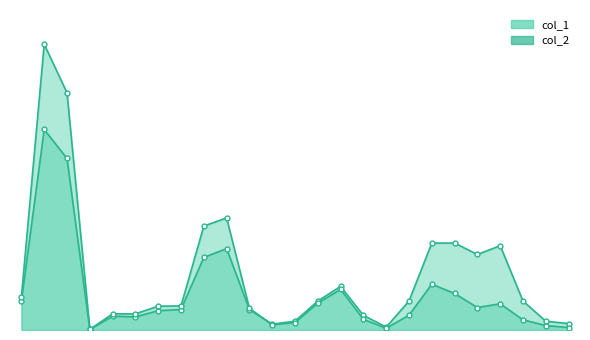

Between which two adjacent categories do col_2_line and col_1_line first intersect?

10 and 11